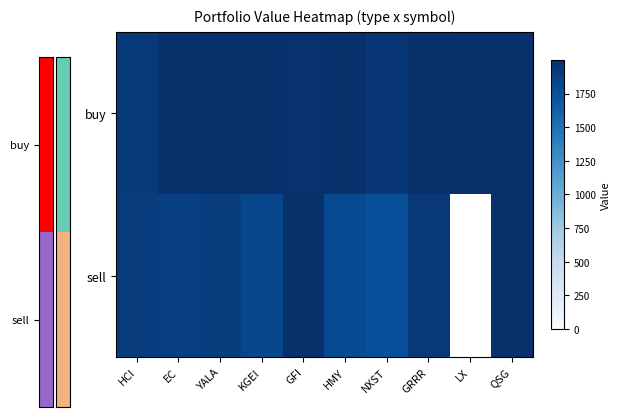

The value of buy at NXST is 1363.7. True or false?

False